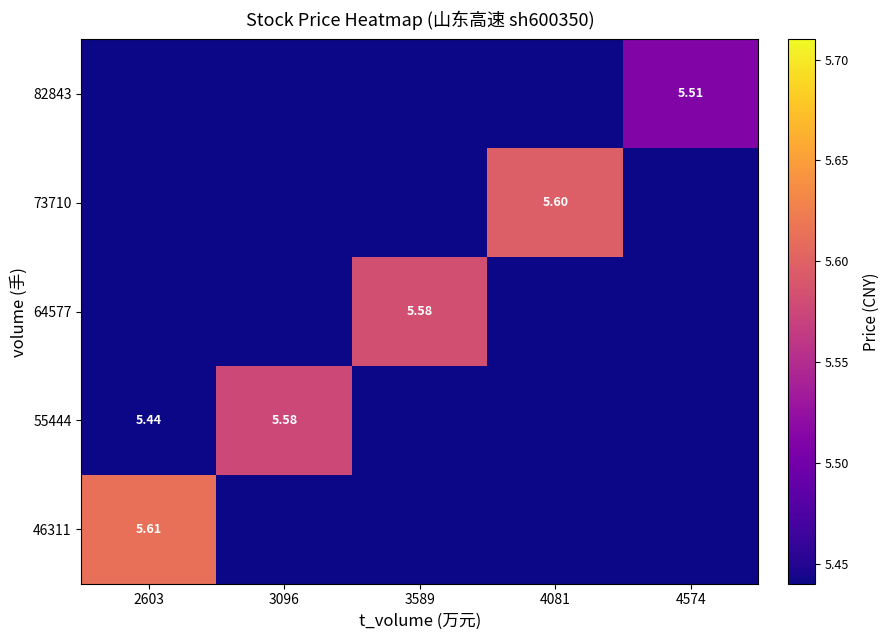

At which label does 55444 reach its peak?

3096